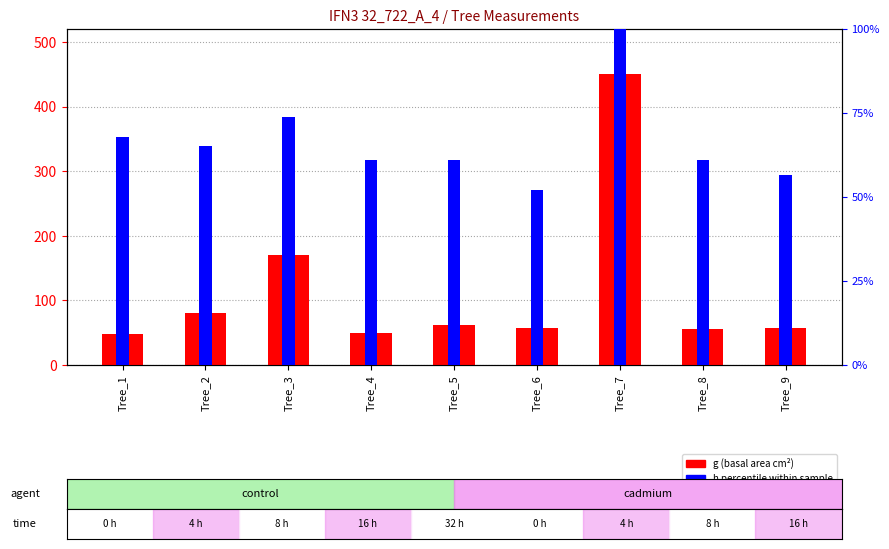

What is the value of the g (basal area cm²) bar at the 7th from the left?

450.5